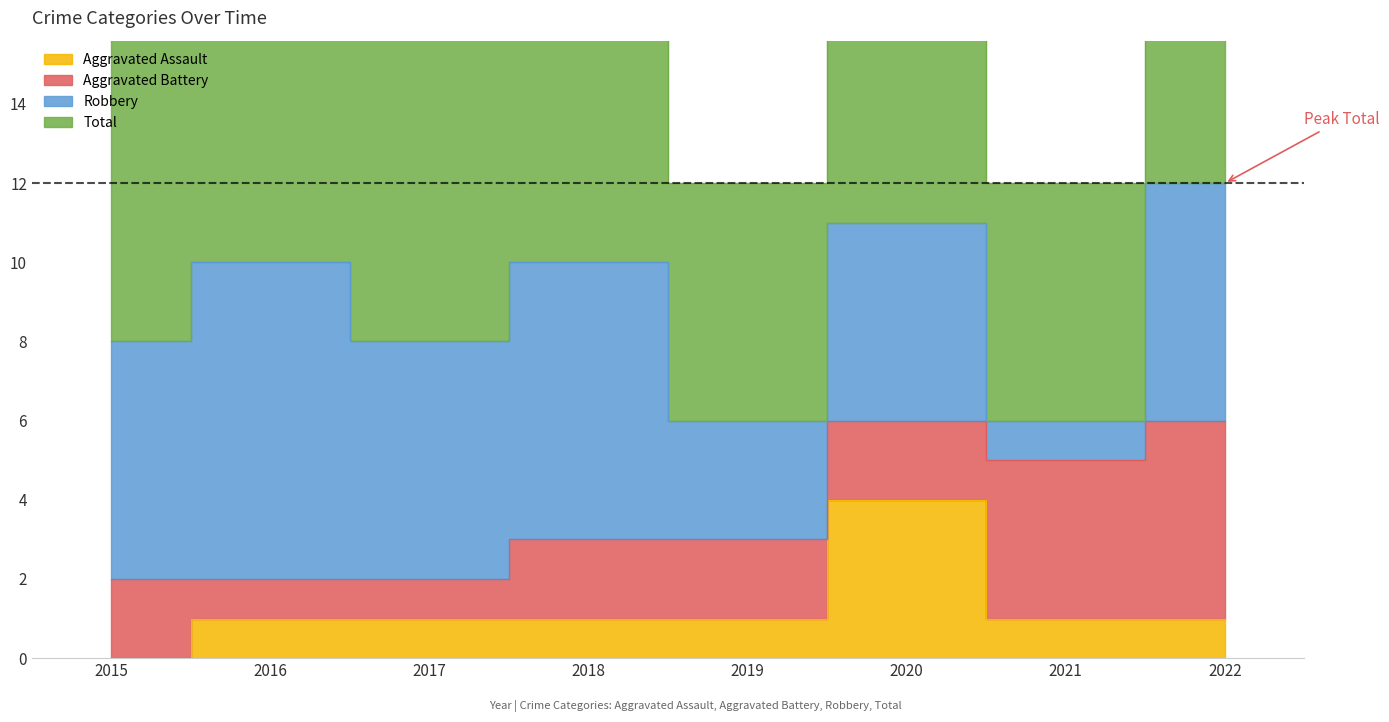

What is the value of the Total point at the 7th from the left?

6